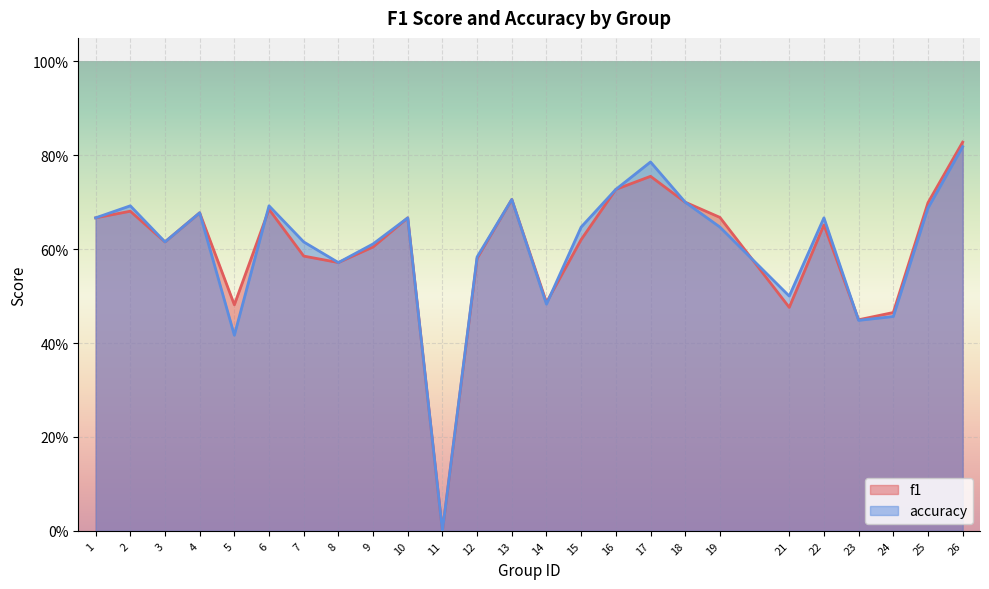

How many times do f1 and accuracy cross each other?

4